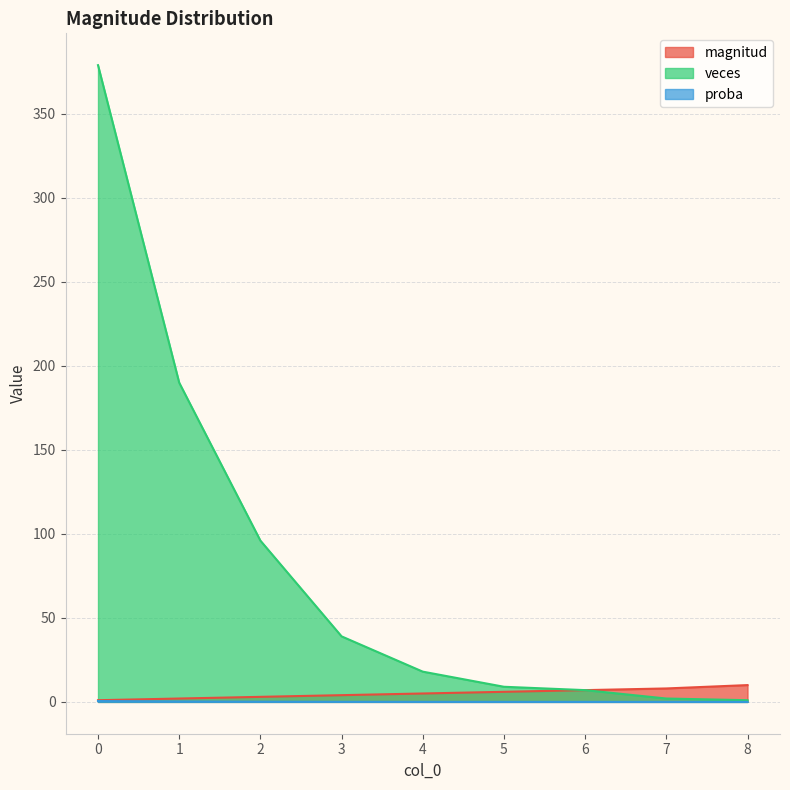

Is it true that magnitud equals 3.4 at 1?

False